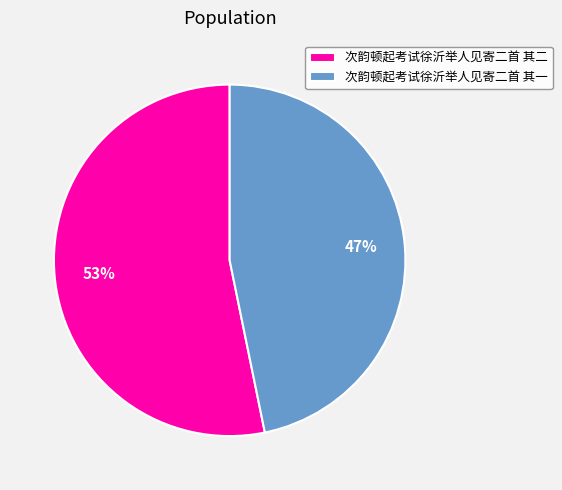

To the nearest percent, what is the average slice percentage?

50%